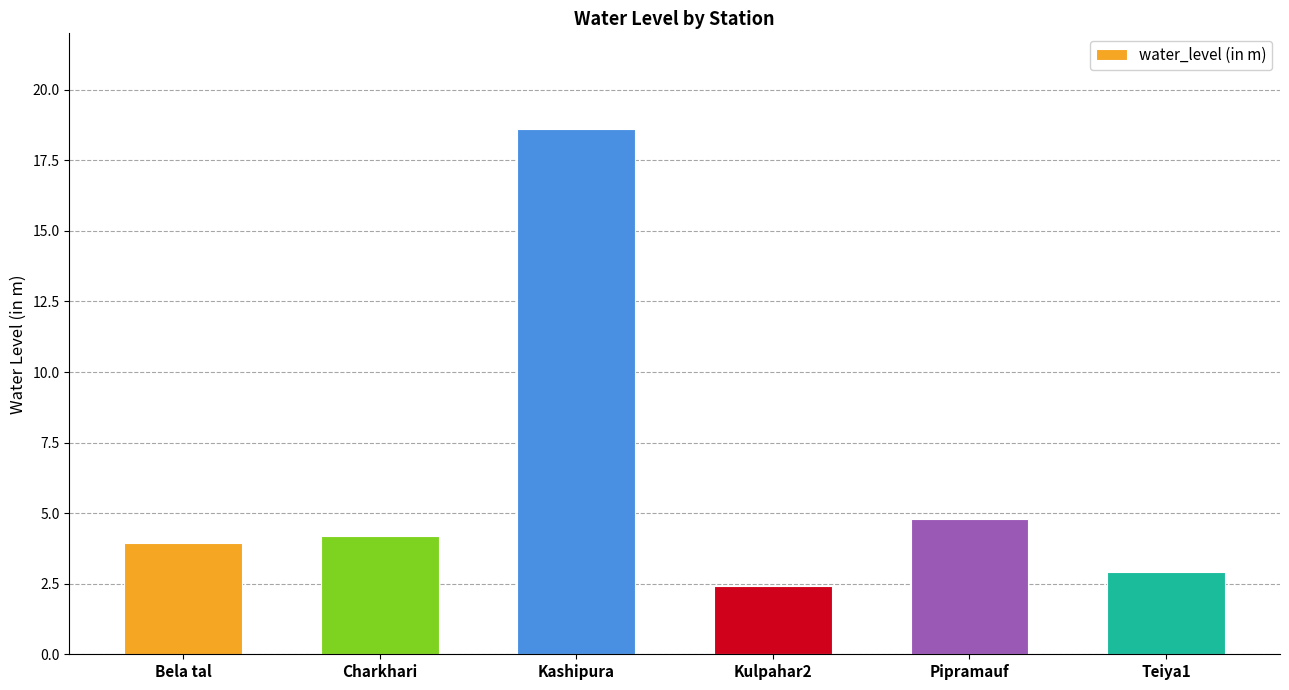

What is the value of the 5th bar from the left?

4.8